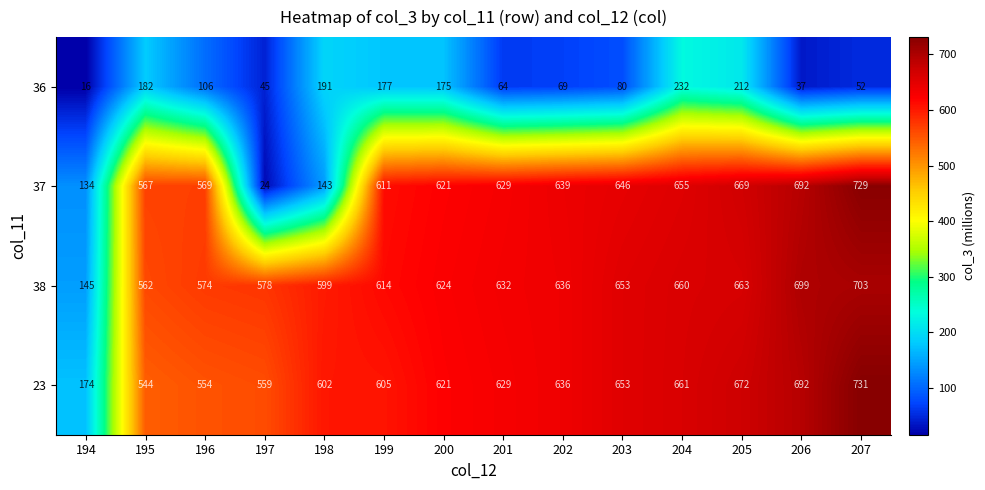

At which label is 37 closest to 376?

195